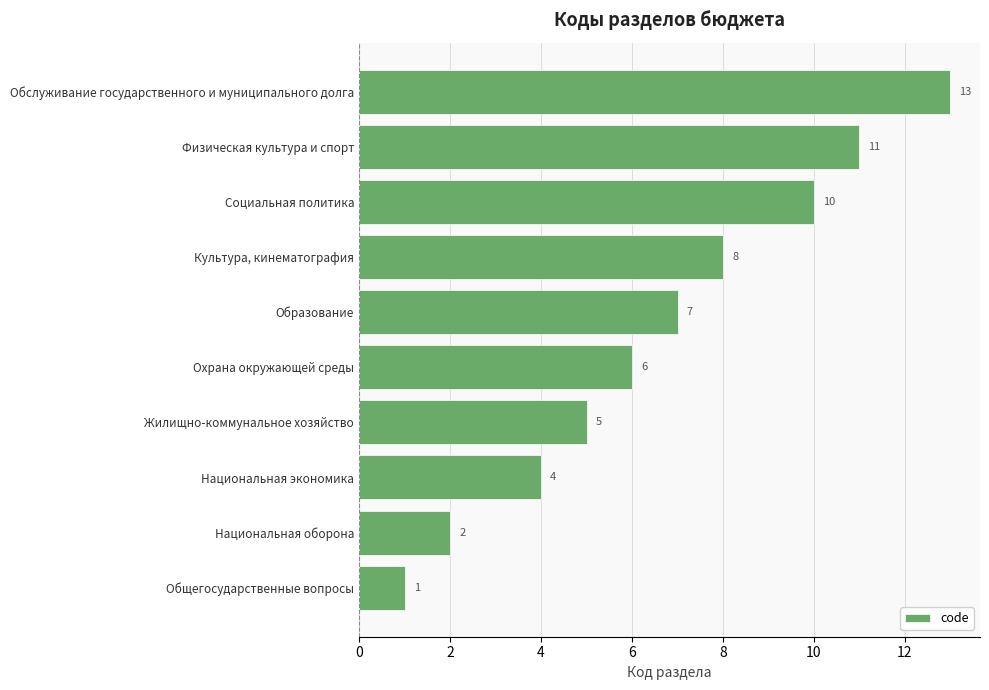

What is the change in value from Образование to Культура, кинематография?

+1